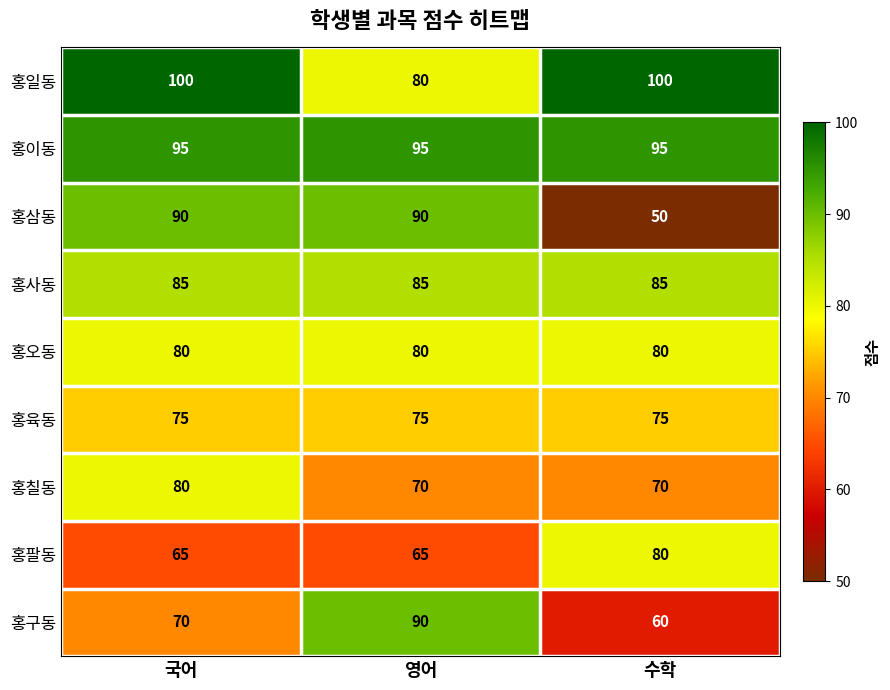

Which series has the widest spread of values?

홍삼동